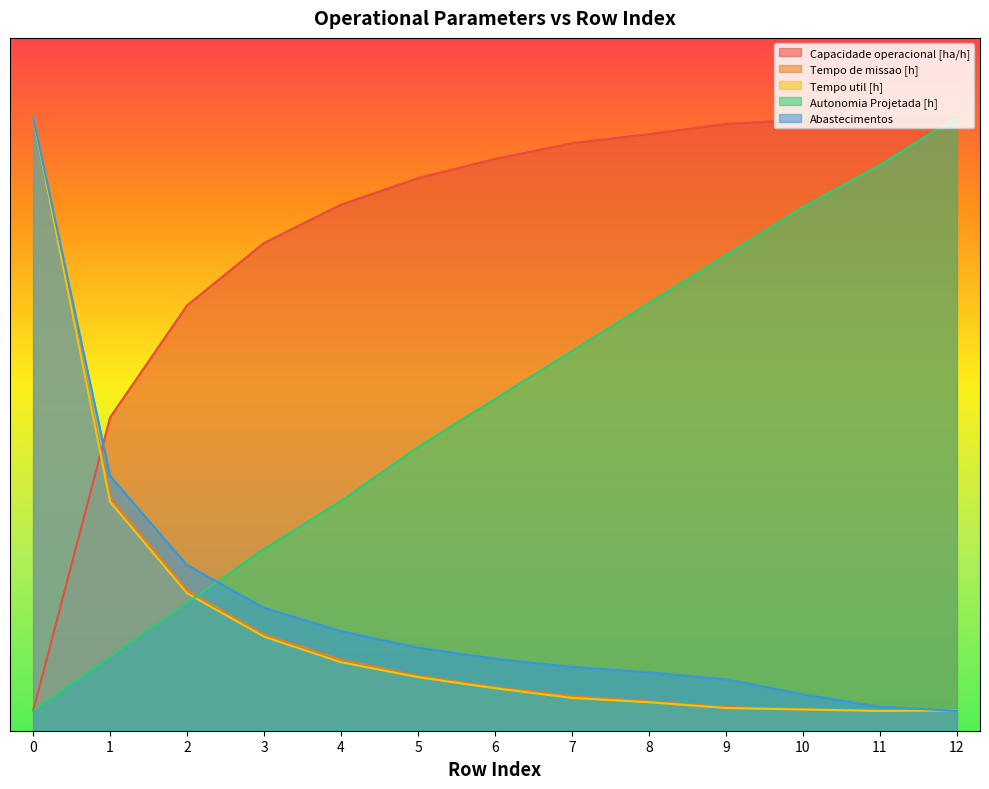

Which series has the largest total across all categories?

Capacidade operacional [ha/h]